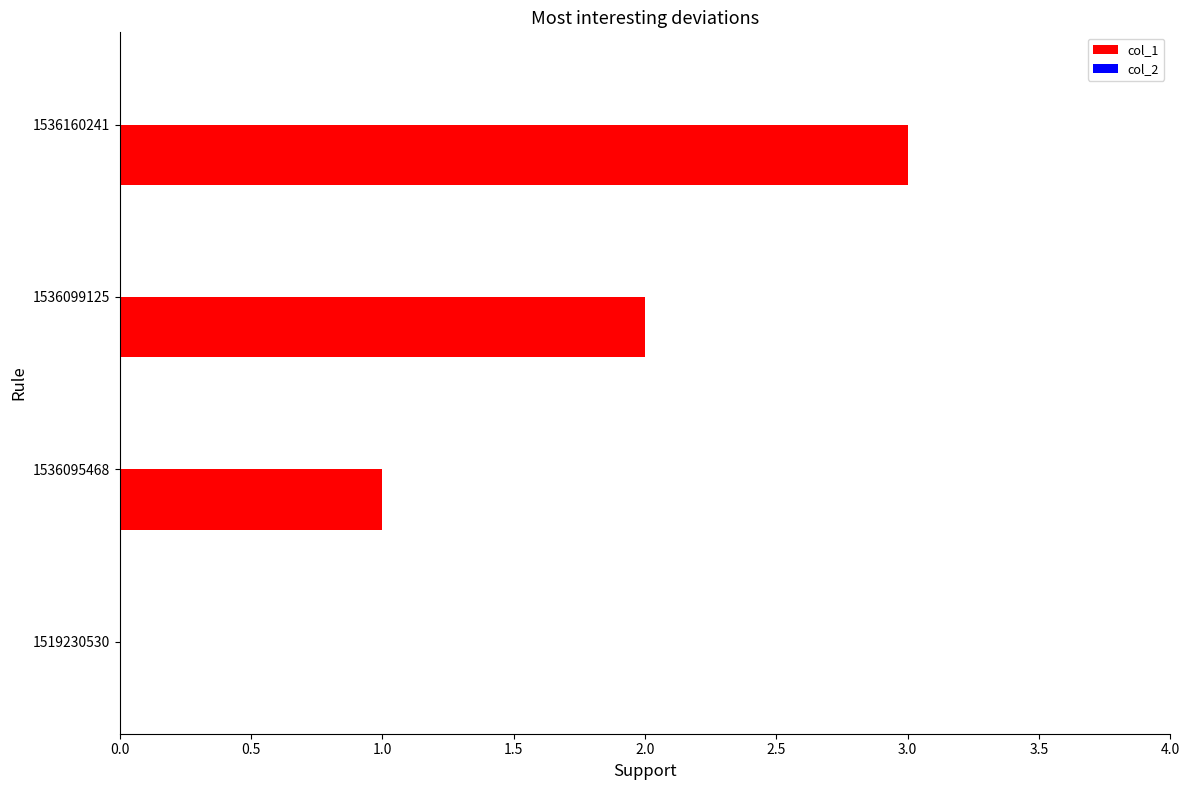

What is the change in value from 1536095468 to 1536160241?

+2